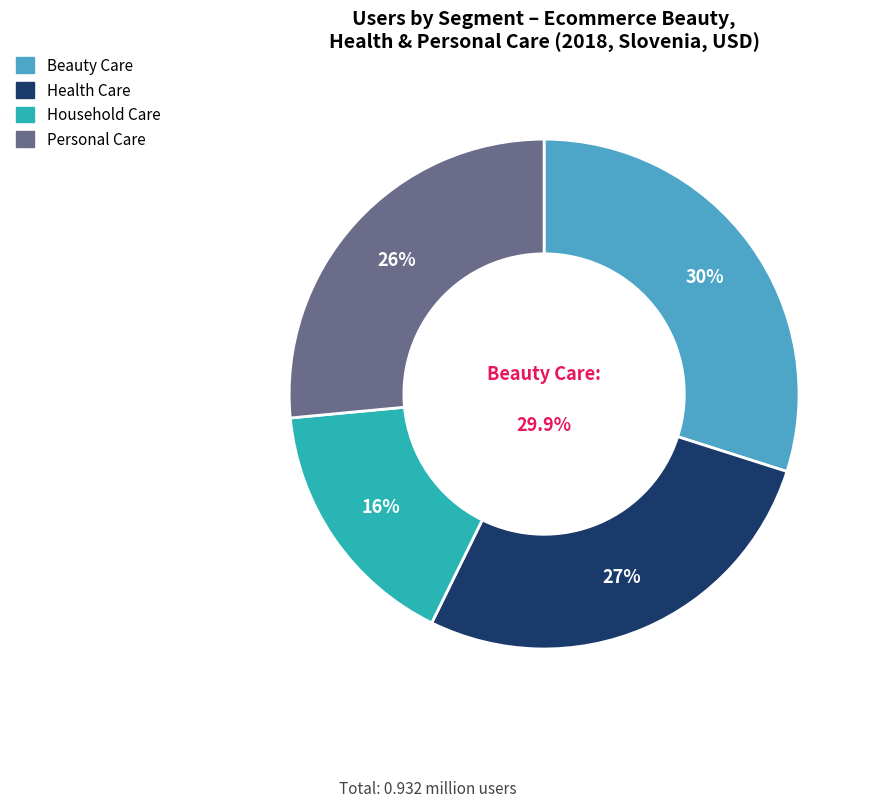

Is Personal Care the majority of the pie?

No